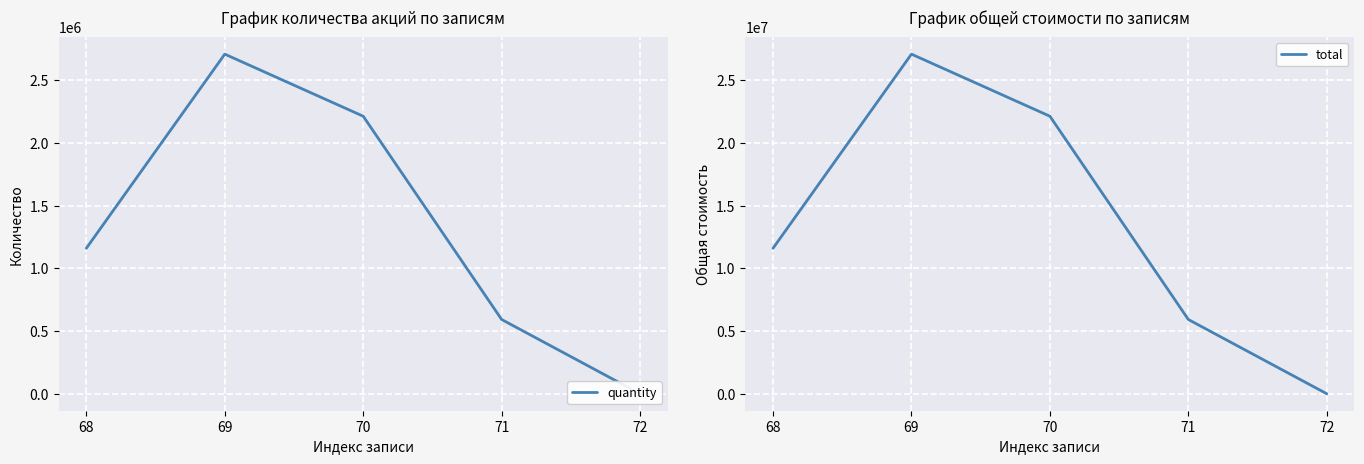

Count the total values in the range 5920000 to 22127450.

3